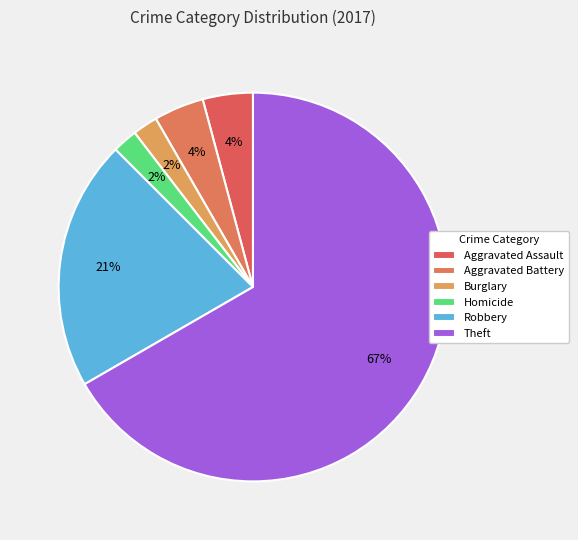

How many segments does this pie chart have?

6